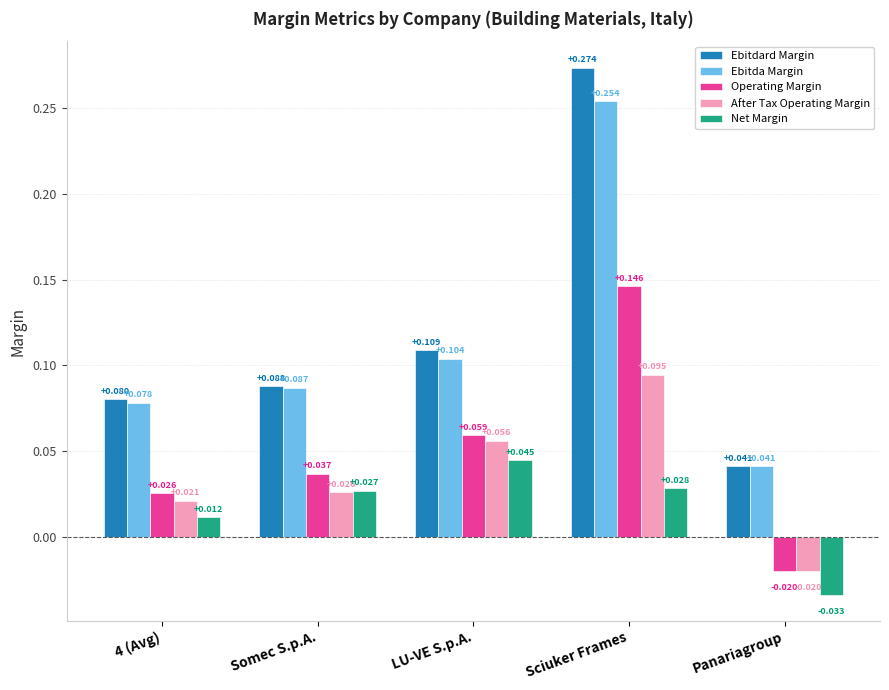

Is the value of After Tax Operating Margin at Panariagroup greater than the value of Net Margin at Somec S.p.A.?

No